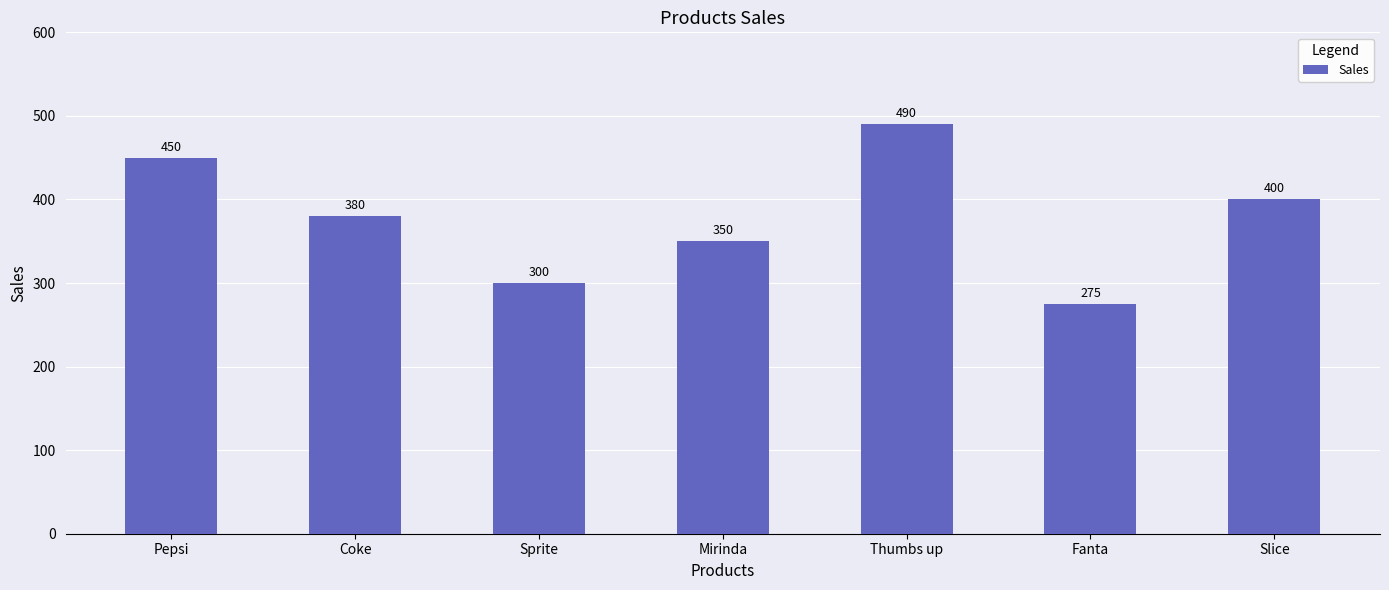

List the labels in order of value, largest first.

Thumbs up, Pepsi, Slice, Coke, Mirinda, Sprite, Fanta